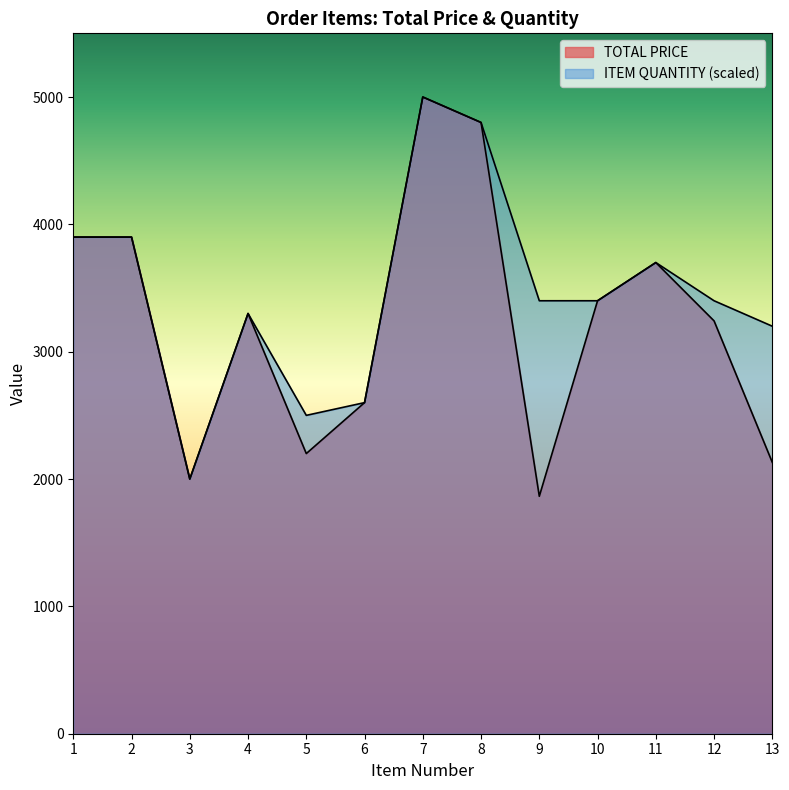

How many data points in TOTAL PRICE are above 3300?

6